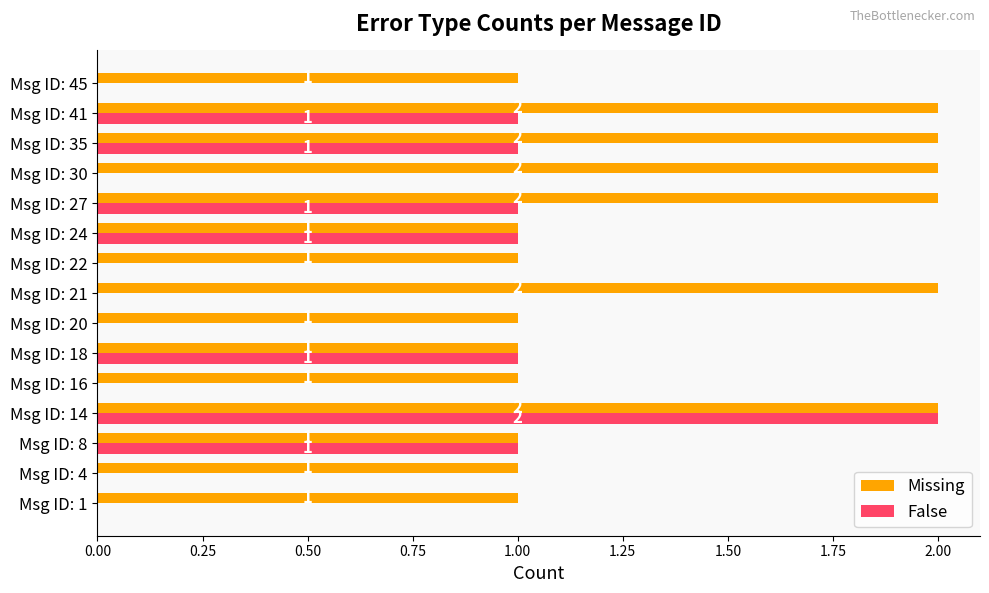

Which series has the largest range (max minus min)?

False